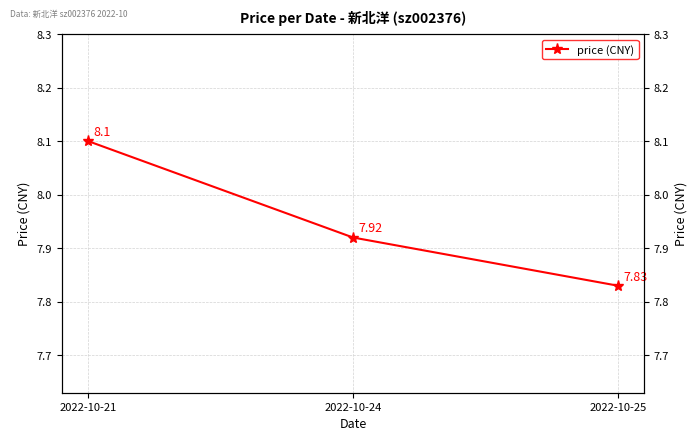

The value at 2022-10-21 is 13.6. True or false?

False